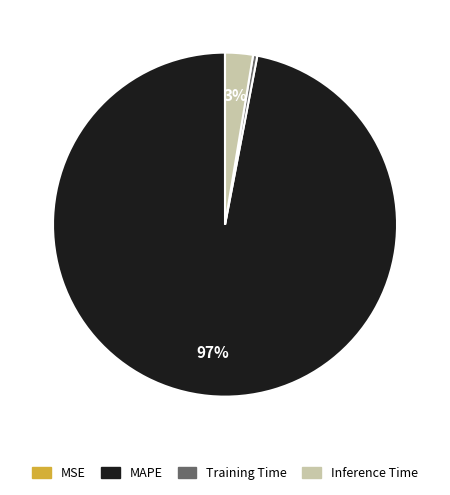

Is MAPE the majority of the pie?

Yes